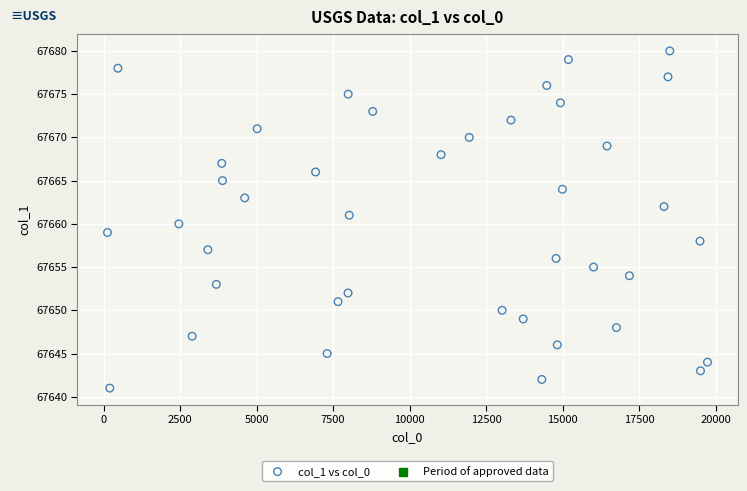

What is the range of Y values (max minus min)?

39